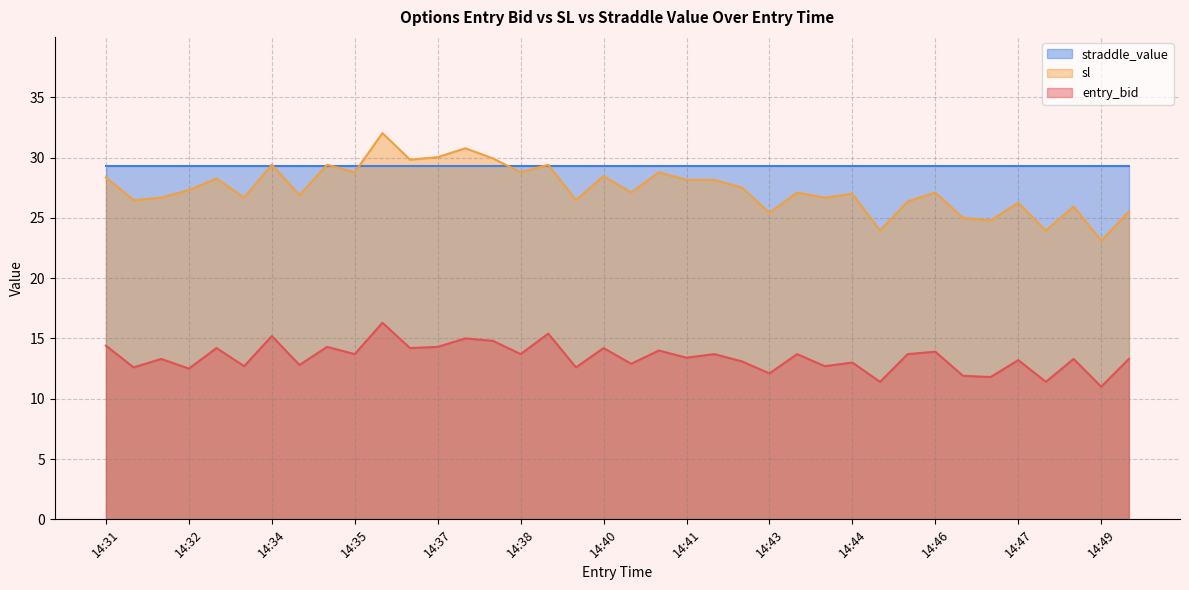

Which series has the widest spread of values?

sl